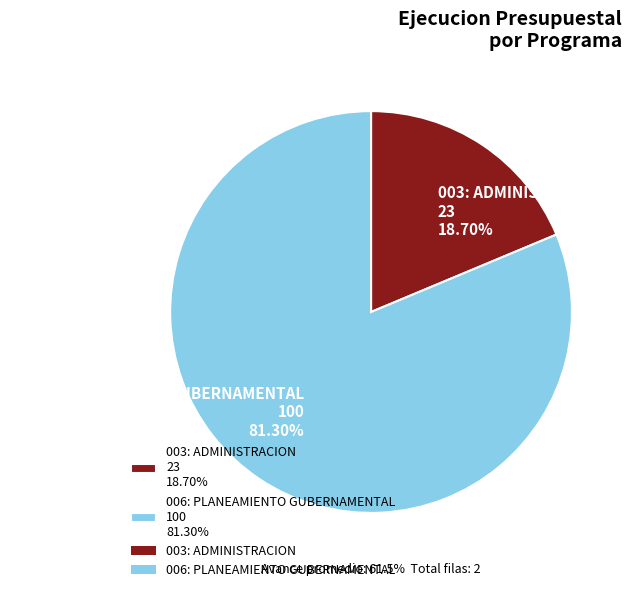

Does 003: ADMINISTRACION account for over 50% of the chart?

No